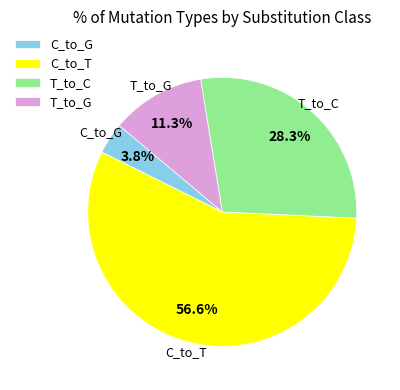

How many segments does this pie chart have?

4